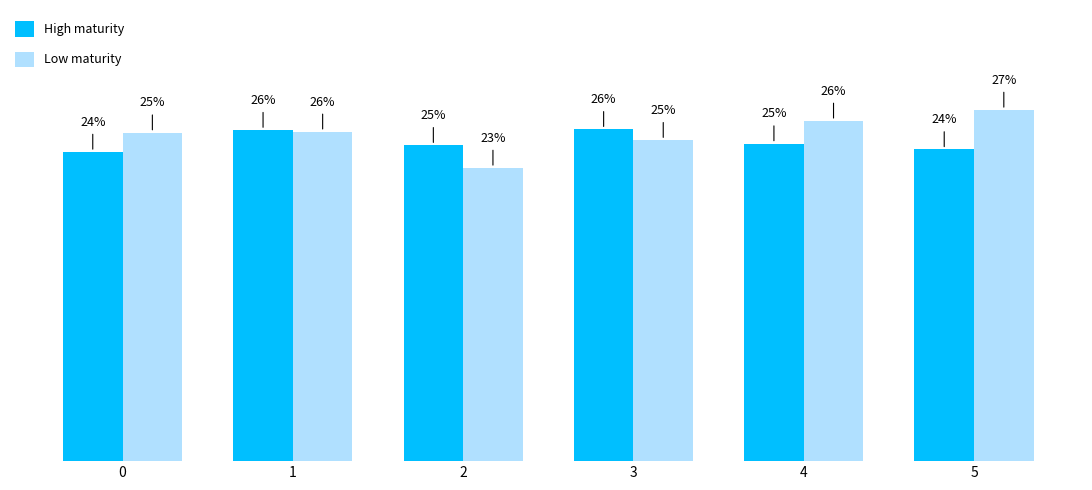

What is the value of the High maturity bar at the 4th from the left?

0.3